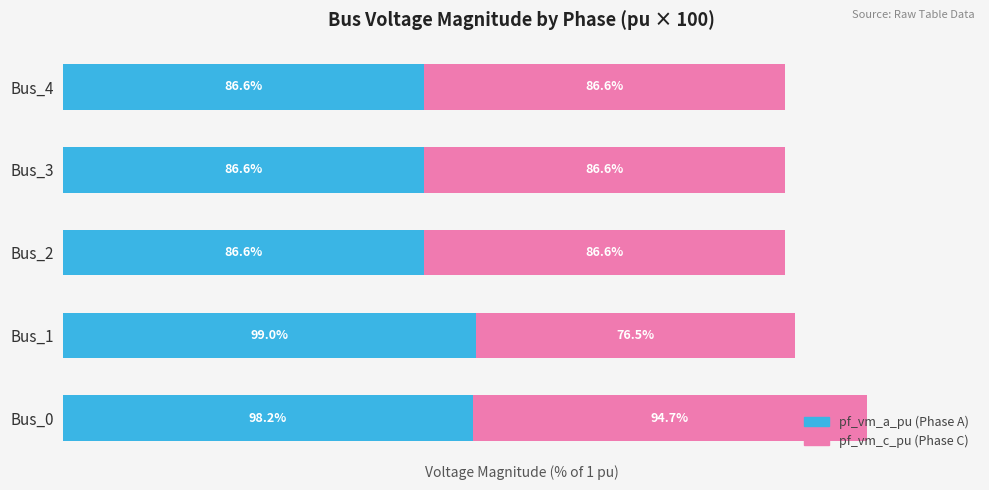

The pf_vm_c_pu series shows 60.2 at Bus_4. True or false?

False